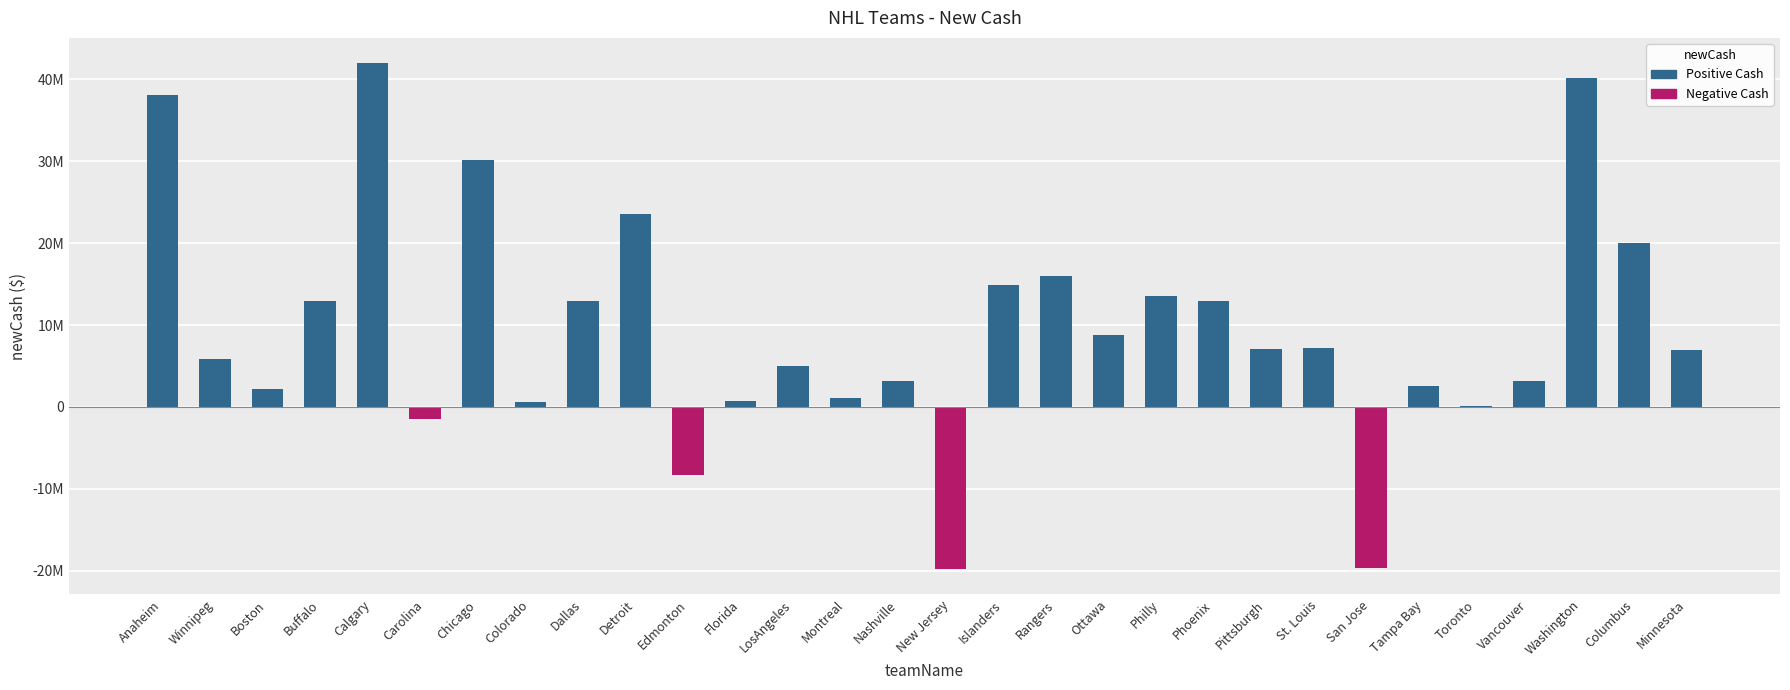

Are the bars horizontal?

No